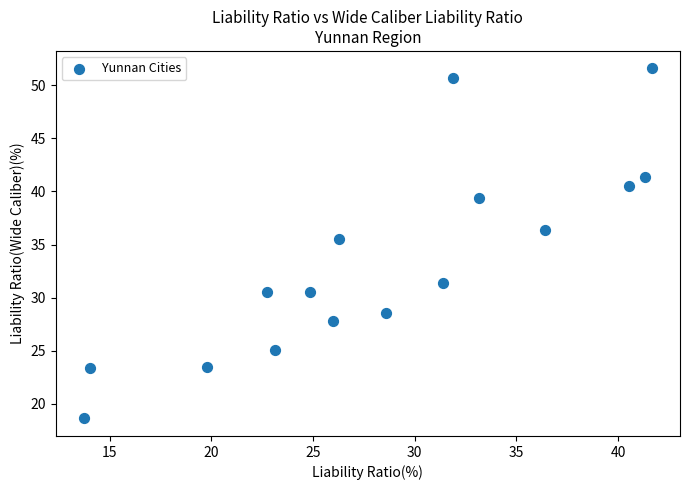

What is the range of X values (max minus min)?

27.9